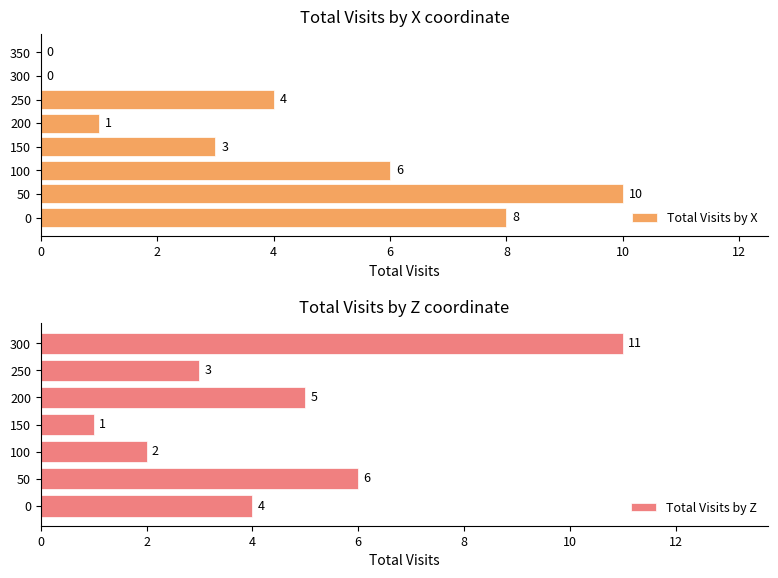

Which category has the highest value in the Total Visits by Z series?

300